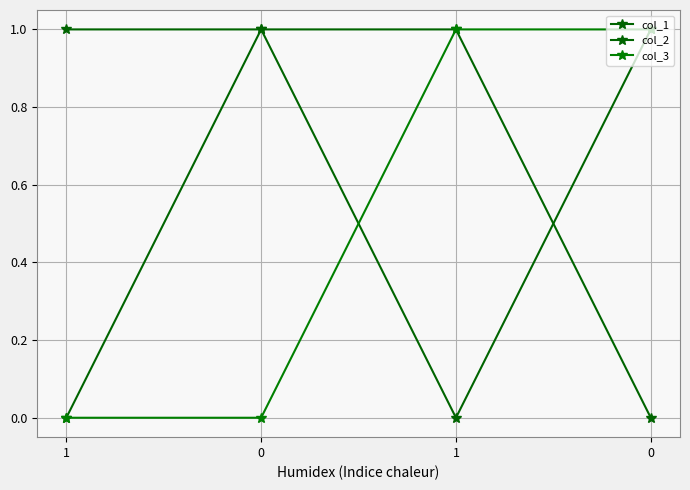

Does the chart have visible grid lines?

Yes